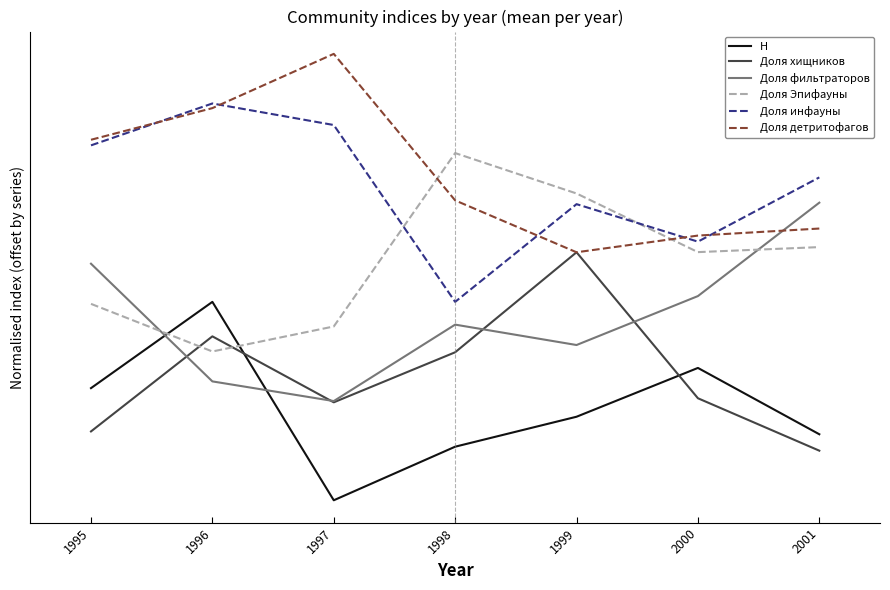

Which series ends up on top after the final intersection of Доля фильтраторов and Доля Эпифауны?

Доля фильтраторов